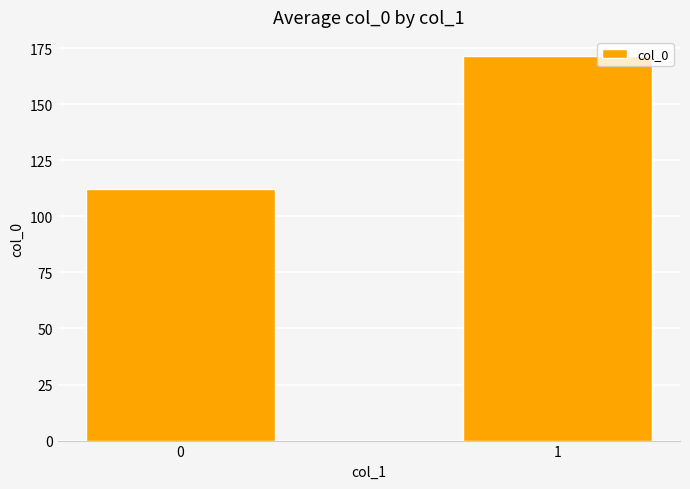

Approximately how many times larger is the value at 1 compared to 0?

1.5